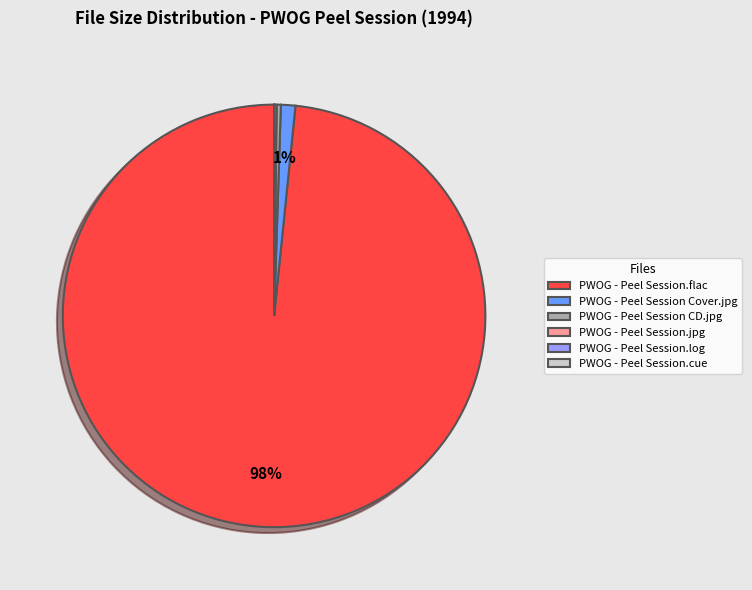

True or false: PWOG - Peel Session Cover.jpg accounts for 11% of the total.

False